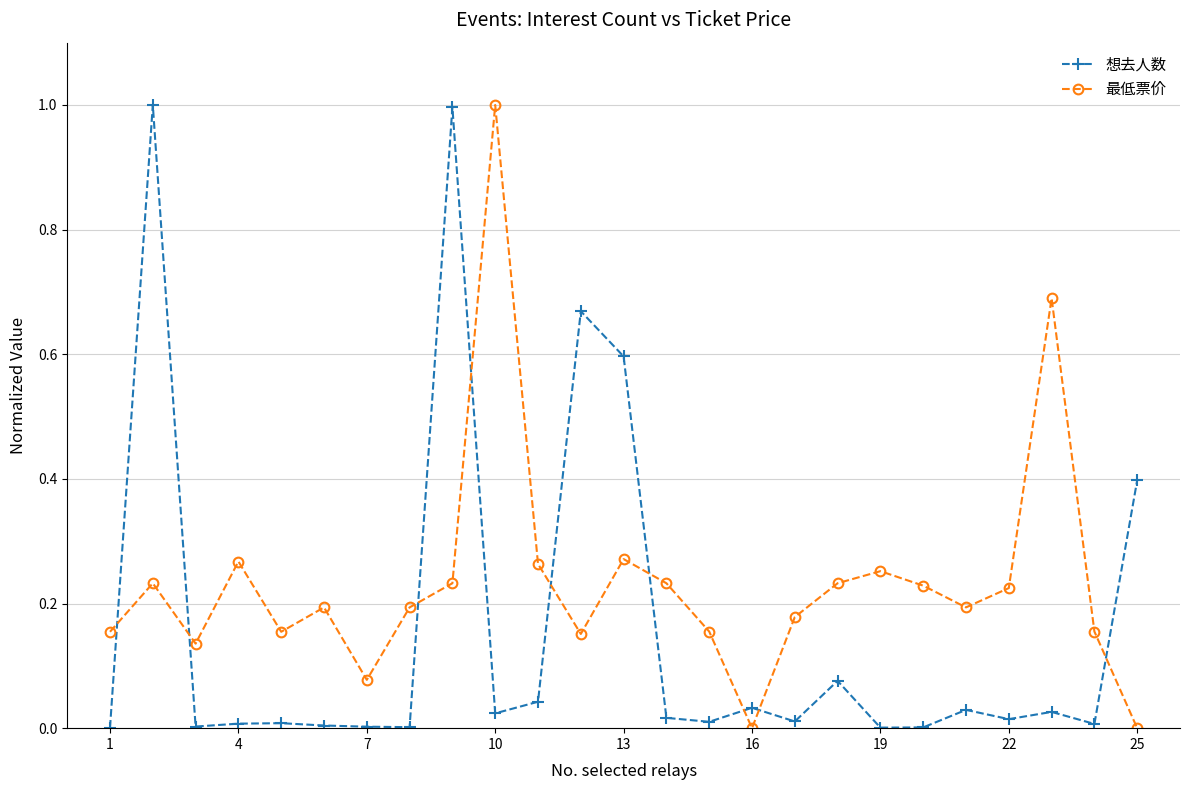

How many lines are shown in the chart?

2